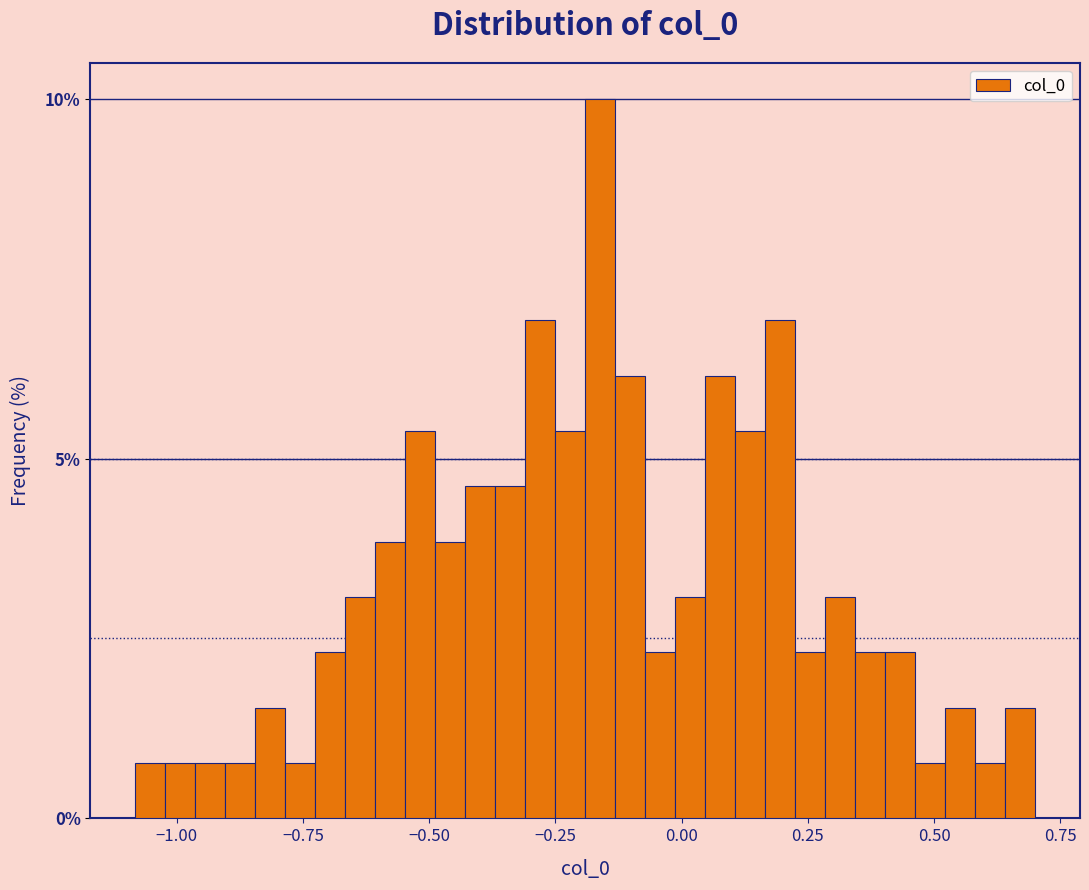

Read against the x-axis, roughly where is the centre of the tallest bar?

-0.15